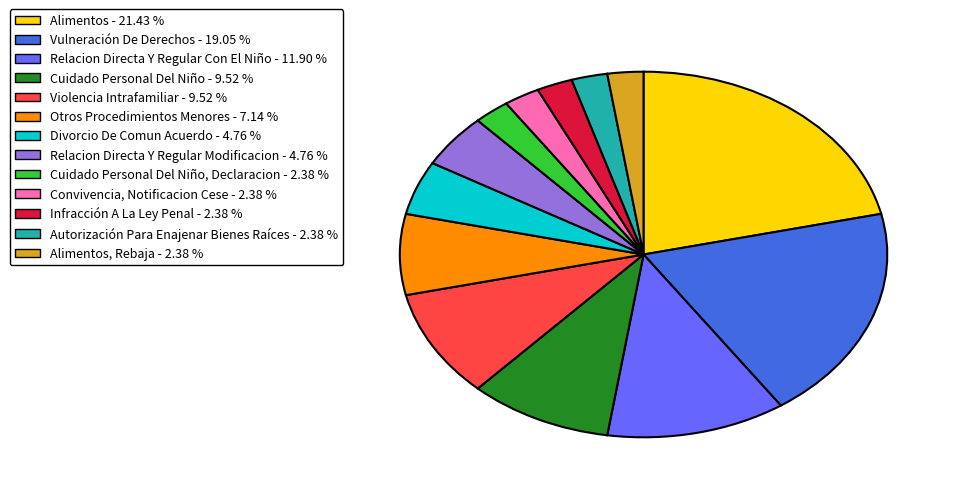

Does Vulneración De Derechos - 19.05 % account for over 50% of the chart?

No